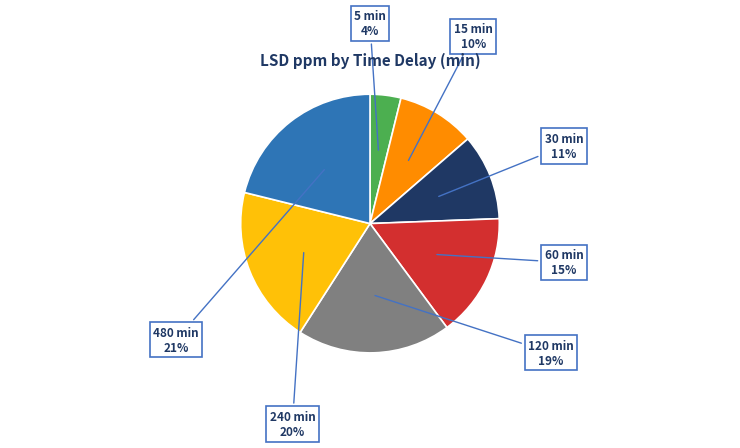

Is there a majority slice in this chart?

No